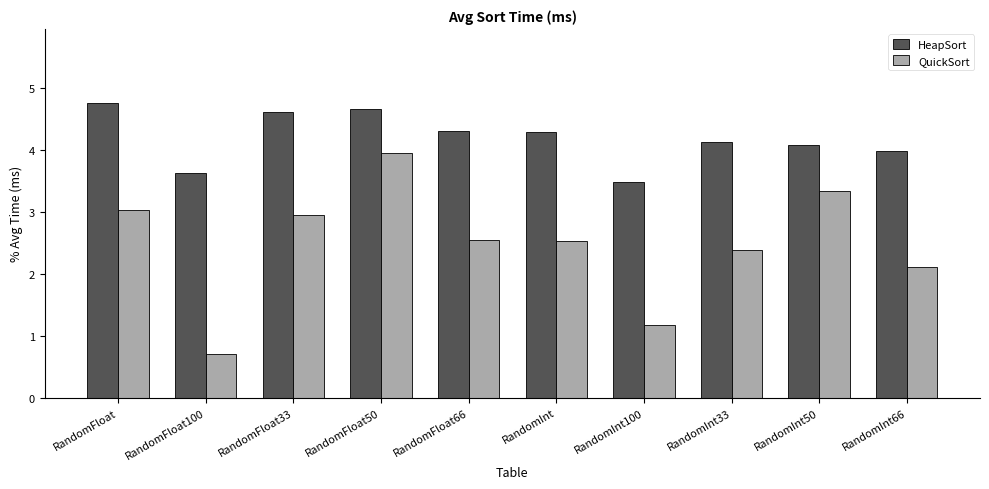

Which label corresponds to the largest value in the chart?

RandomFloat